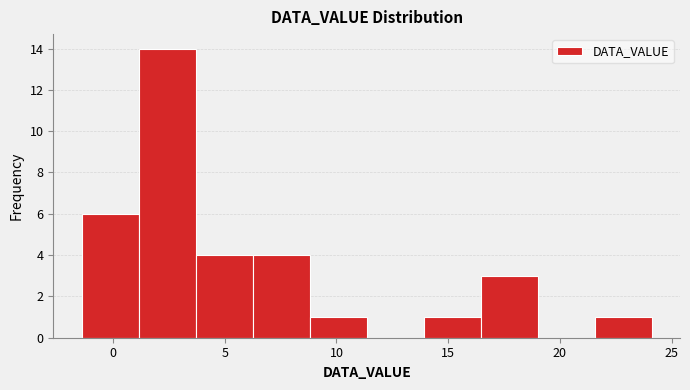

How tall is the bar that spans 3.70 to 6.25 on the x-axis? Neither the bar edges nor the heights are printed on the chart, so give them approximately, as read against the axes.

4